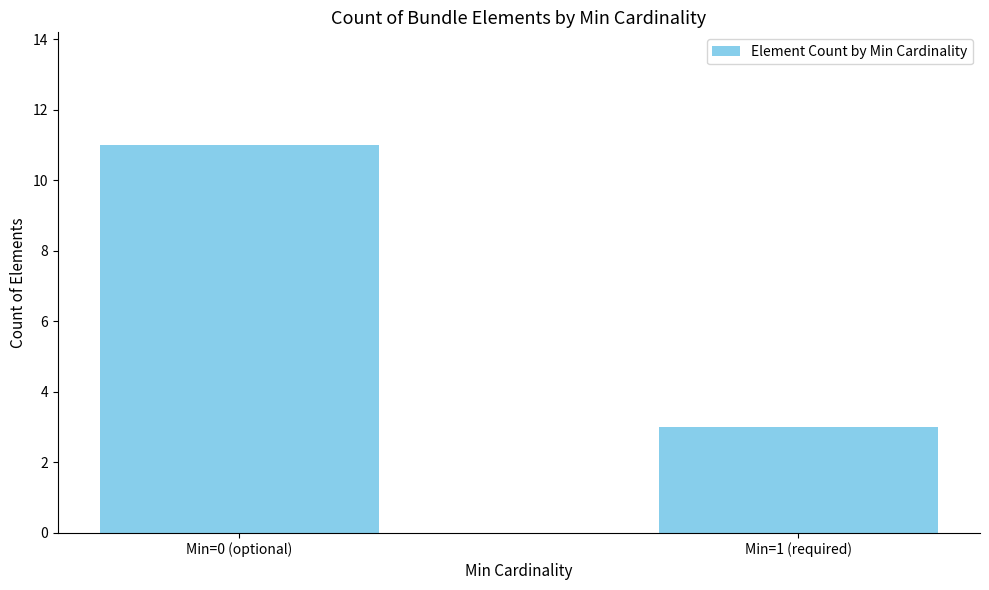

What is the sum of the values at Min=0 (optional) and Min=1 (required)?

14